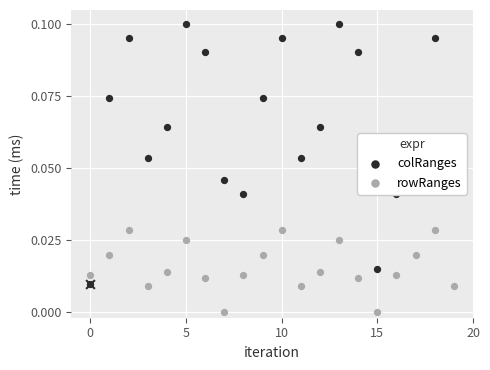

What are all the series names shown in the legend?

colRanges, rowRanges